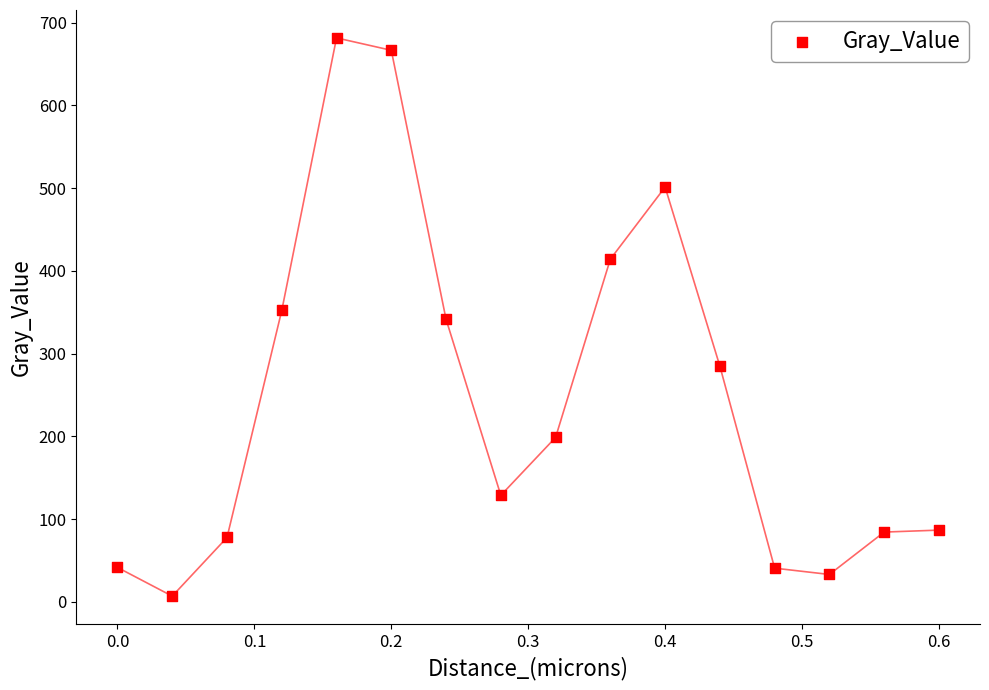

What is the range of X values (max minus min)?

0.6